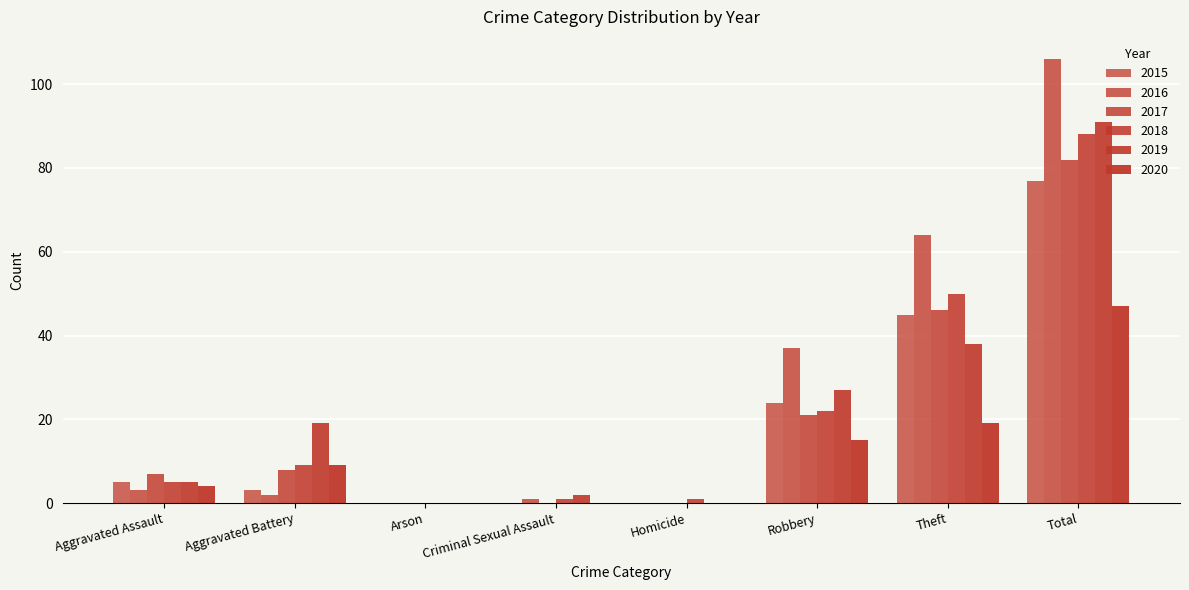

Are the bars grouped side by side (vs. stacked)?

Yes